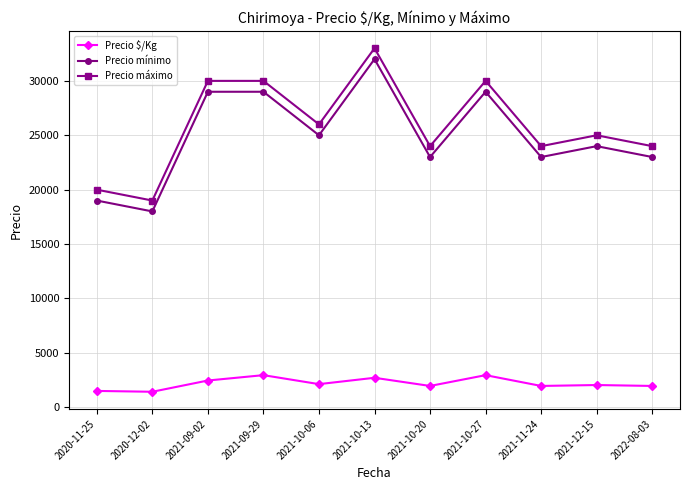

At which label does Precio máximo first exceed 25000?

2021-09-02